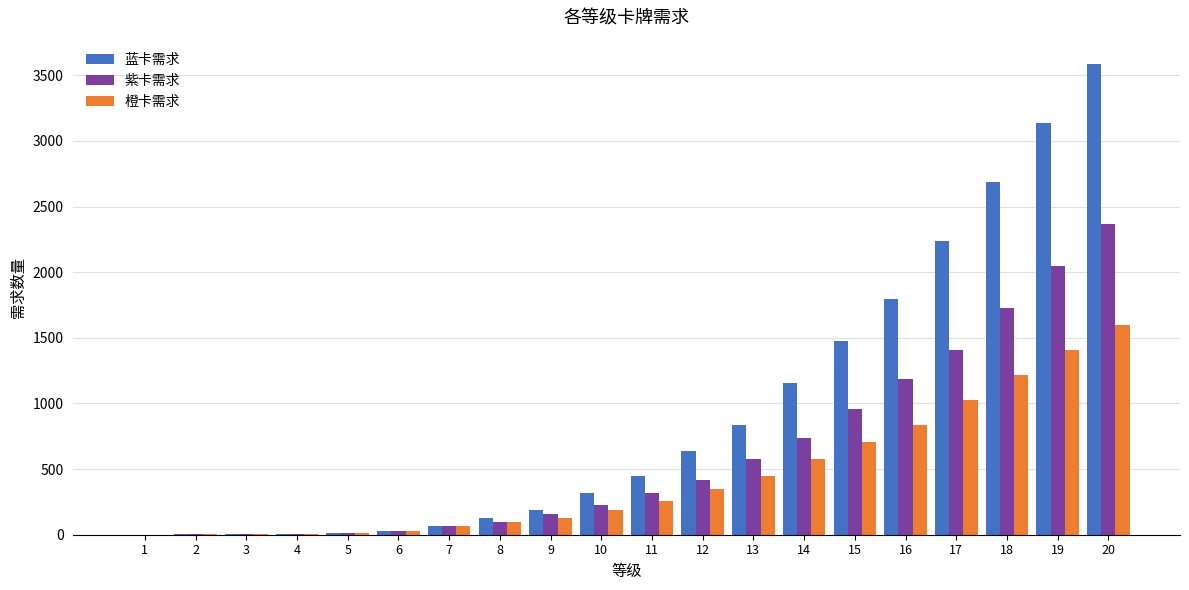

At which label is 紫卡需求 closest to 1184?

16